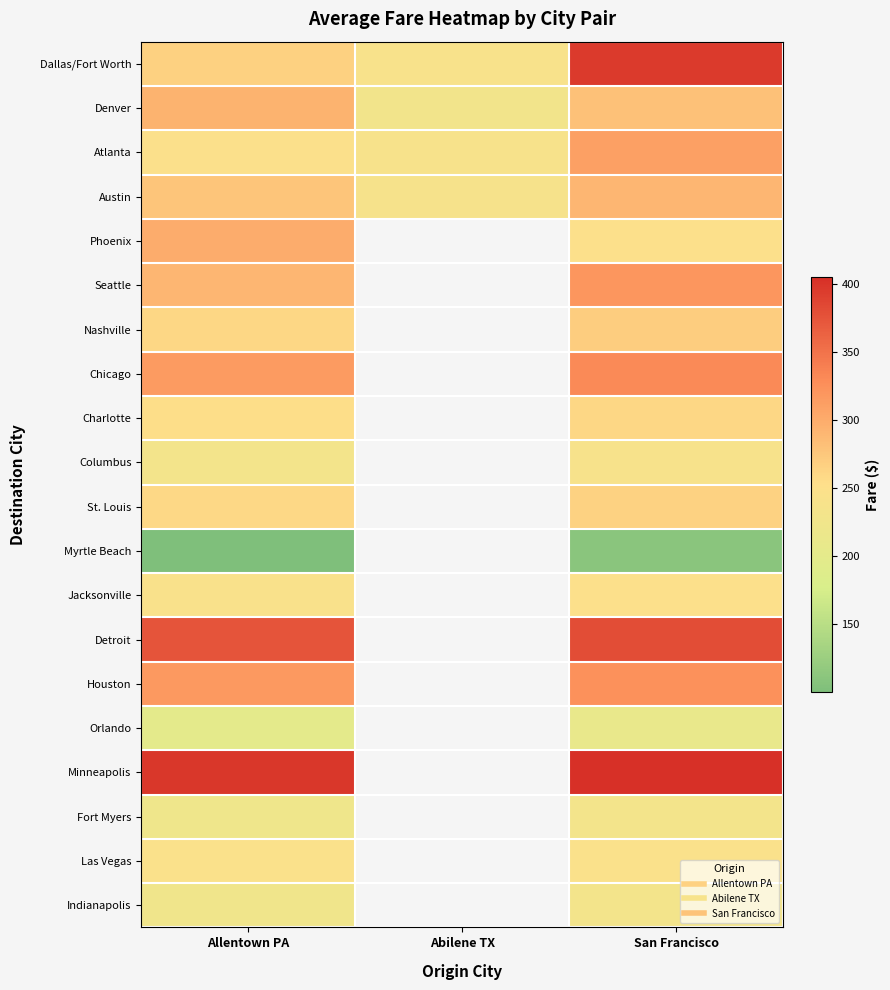

Rank the series by their maximum value, from highest to lowest.

Minneapolis, Dallas/Fort Worth, Detroit, Chicago, Houston, Seattle, Atlanta, Phoenix, Denver, Austin, Nashville, St. Louis, Charlotte, Jacksonville, Las Vegas, Columbus, Fort Myers, Indianapolis, Orlando, Myrtle Beach